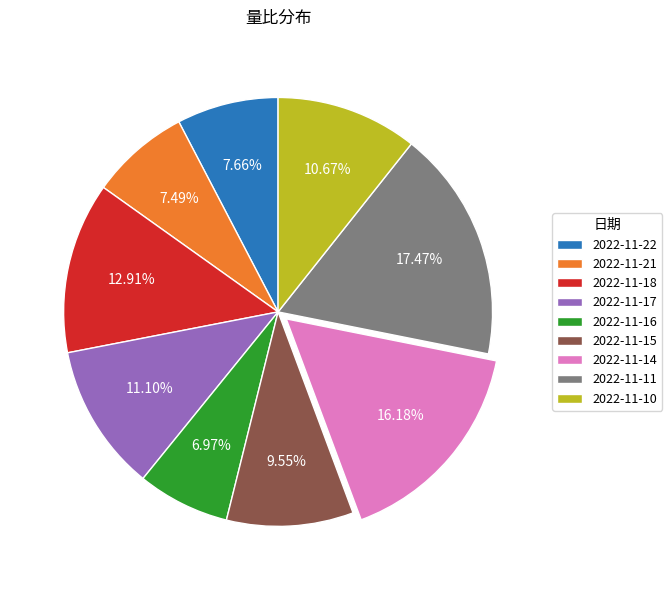

Is 2022-11-14 the majority of the pie?

No